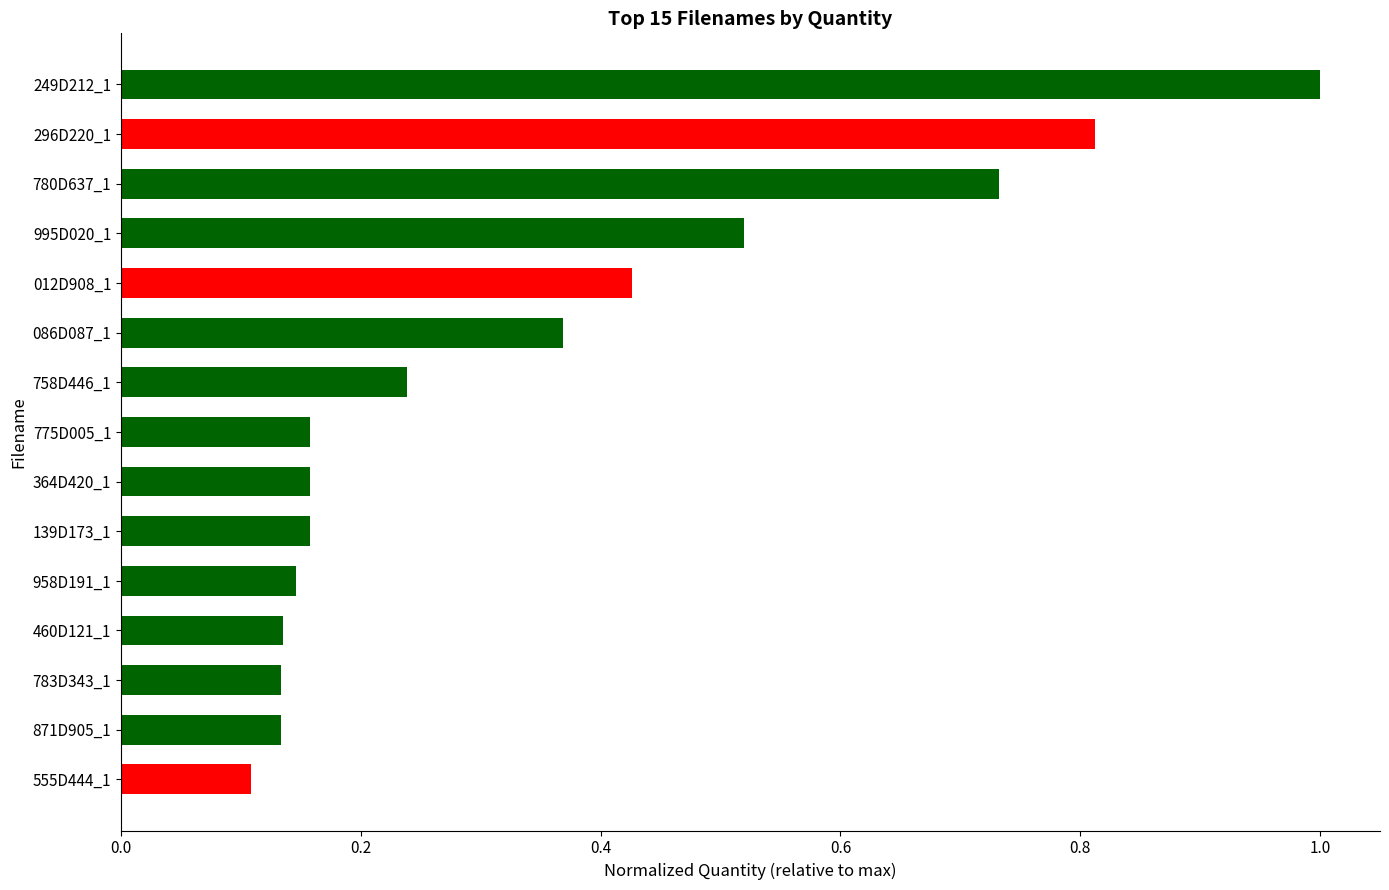

At which category does the chart reach its minimum across all series?

555D444_1